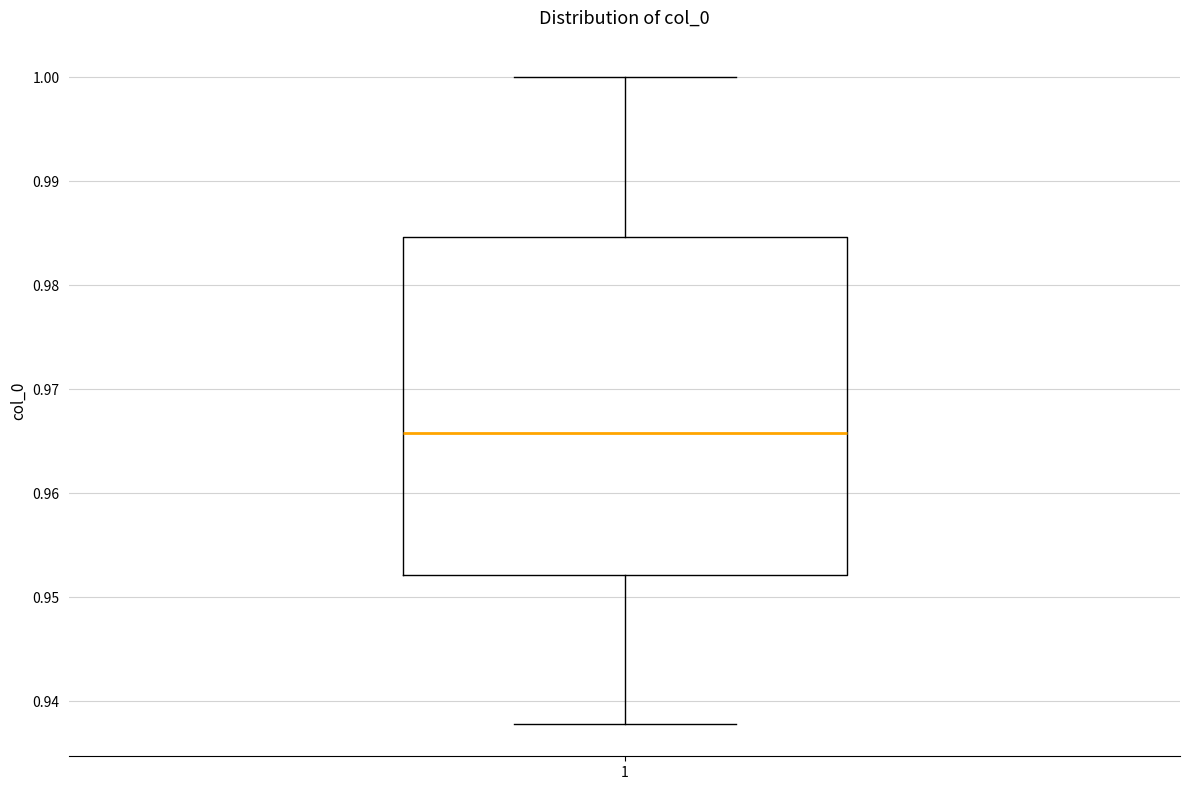

Transcribe this box plot: give where the median line is, the range the box spans, and where the two whiskers end, as read against the y-axis. The values are not printed on the chart, so give them approximately, as read against the axis.

median 0.966, box 0.952 to 0.985, whiskers 0.938 to 1.000